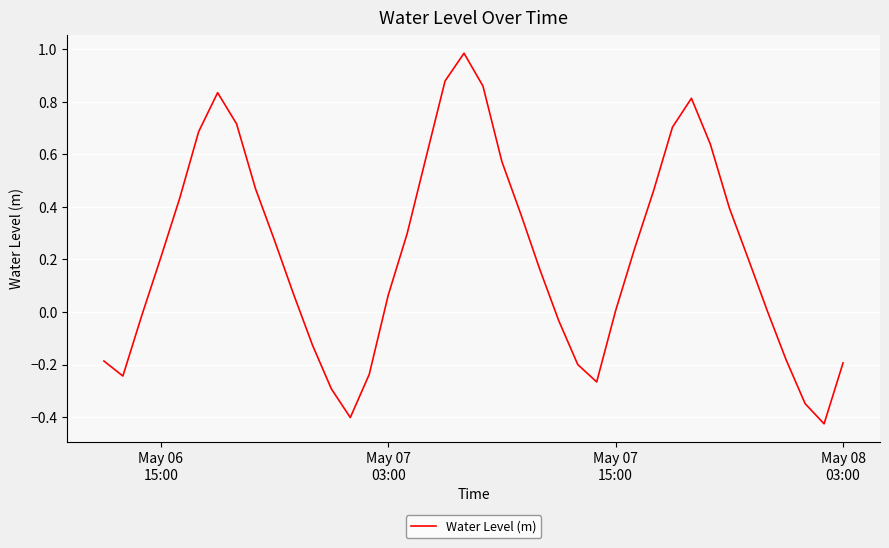

What is the difference between the maximum and minimum values?

1.4